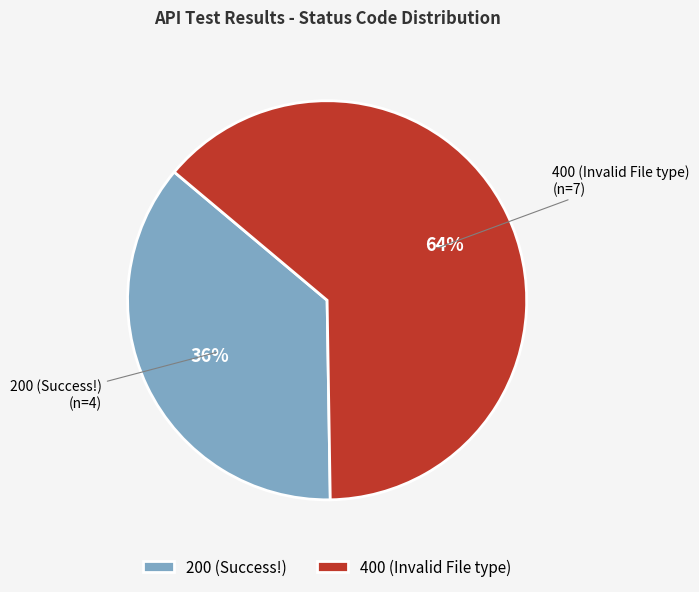

How many segments does this pie chart have?

2